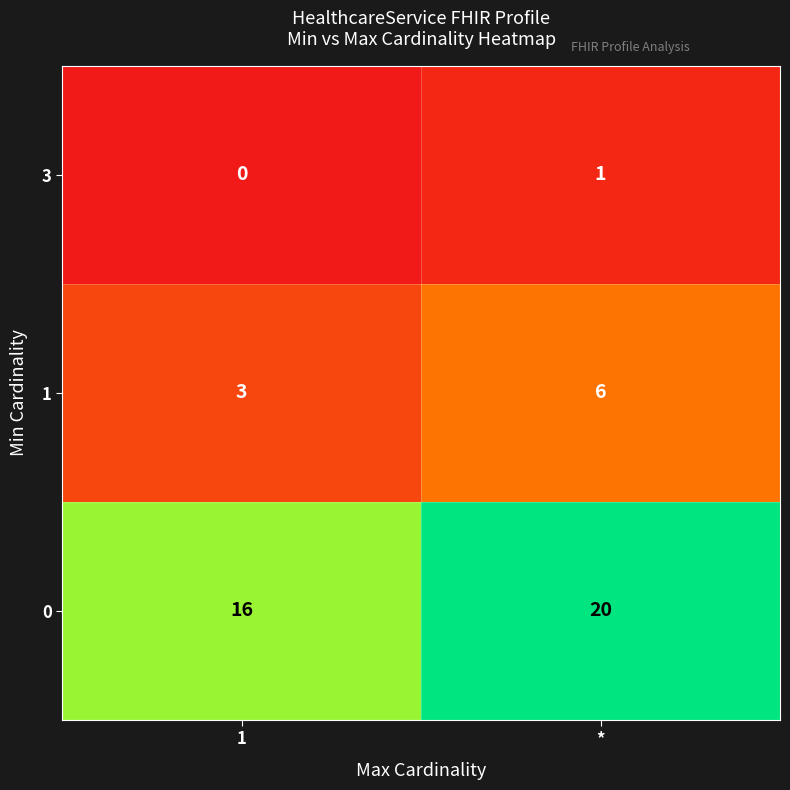

True or false: 0 has a value of 20 at *.

True